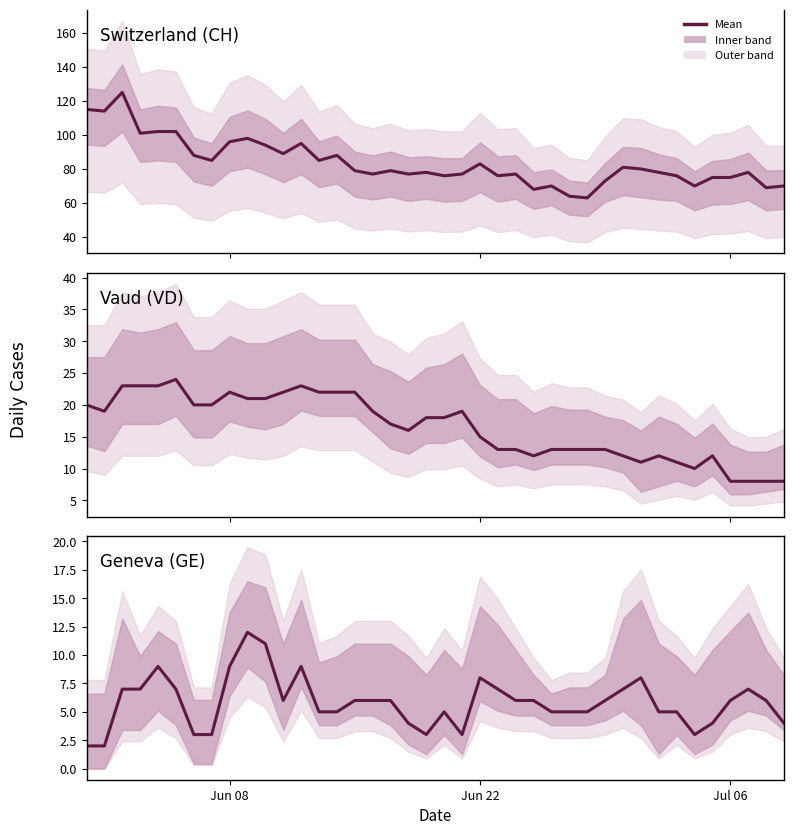

Does the chart have visible grid lines?

No